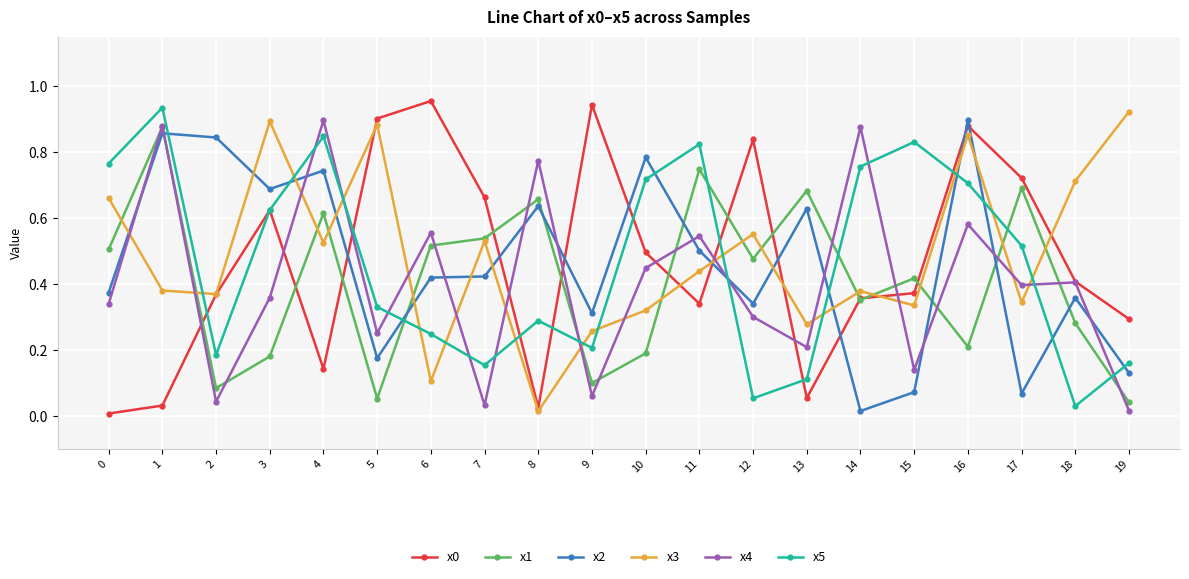

How many lines are shown in the chart?

6